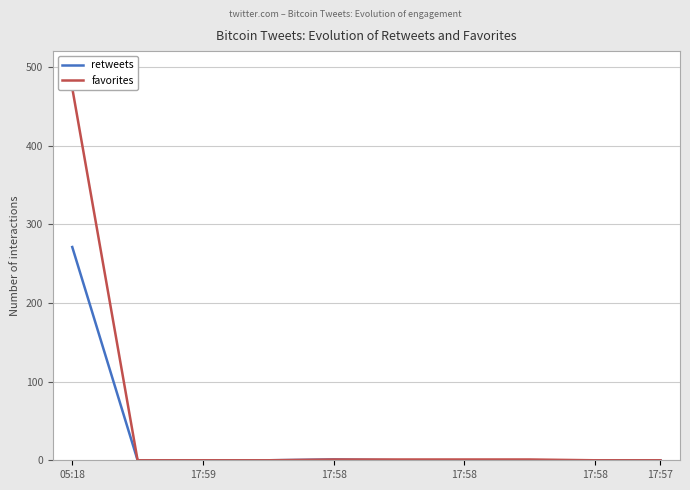

True or false: retweets and favorites cross at least once.

False